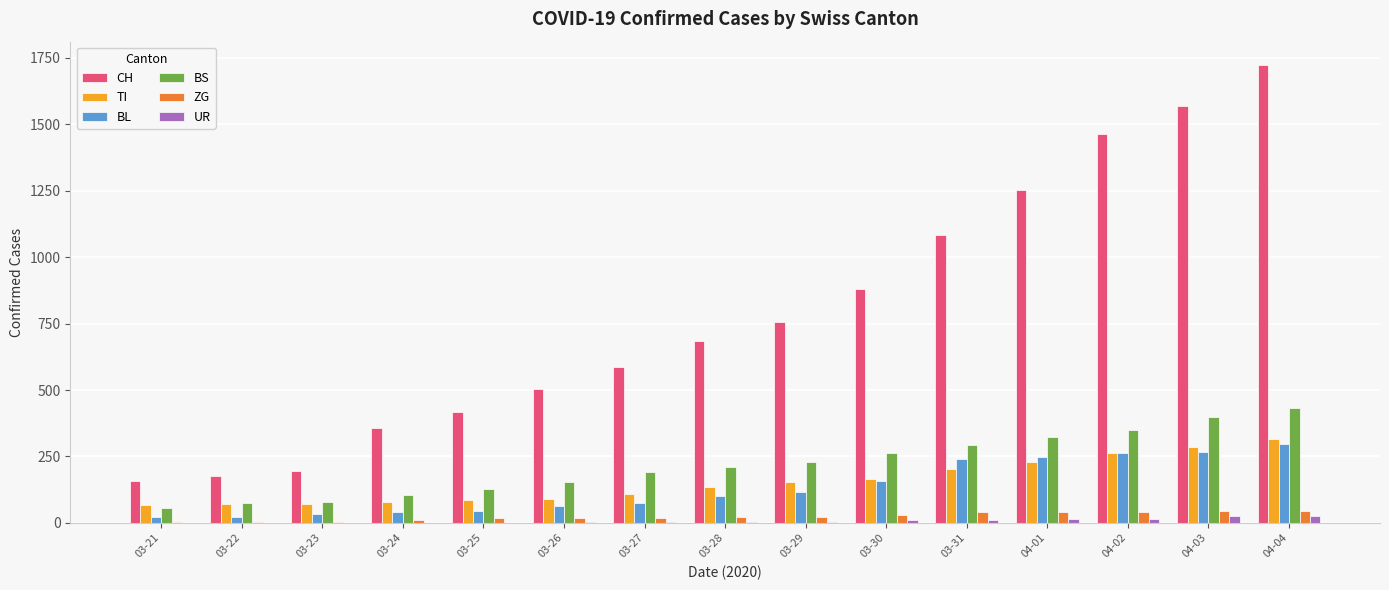

Is the value of BL at 03-24 greater than the value of TI at 03-25?

No